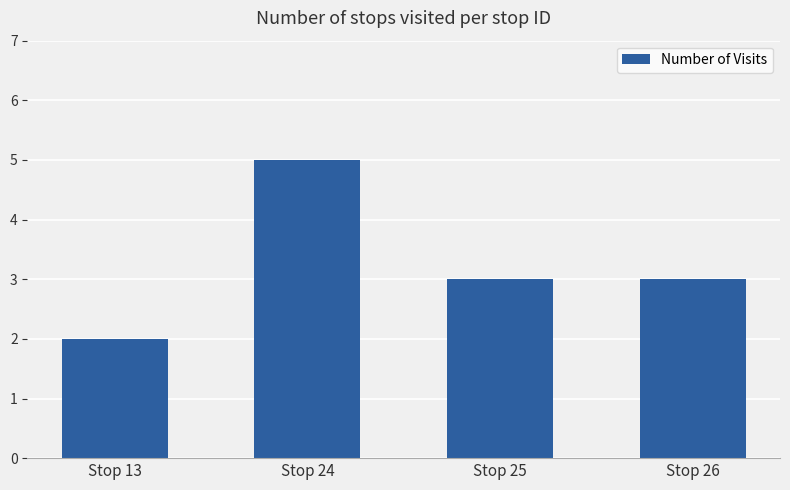

Reading right to left, what are all the values shown in this chart?

Stop 26=3	Stop 25=3	Stop 24=5	Stop 13=2